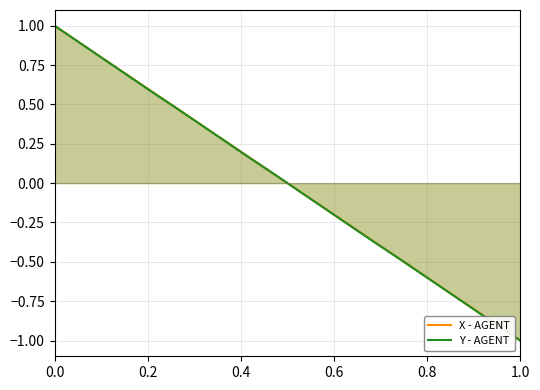

What are all the series names shown in the legend?

X - AGENT, Y - AGENT